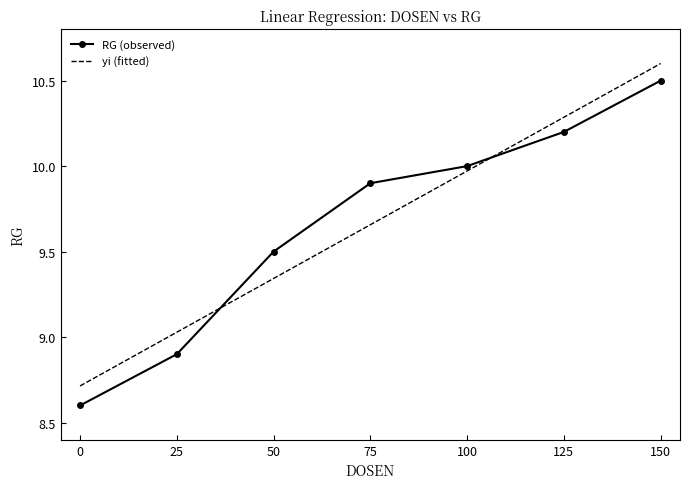

What is the total value across all series at 125?

20.5